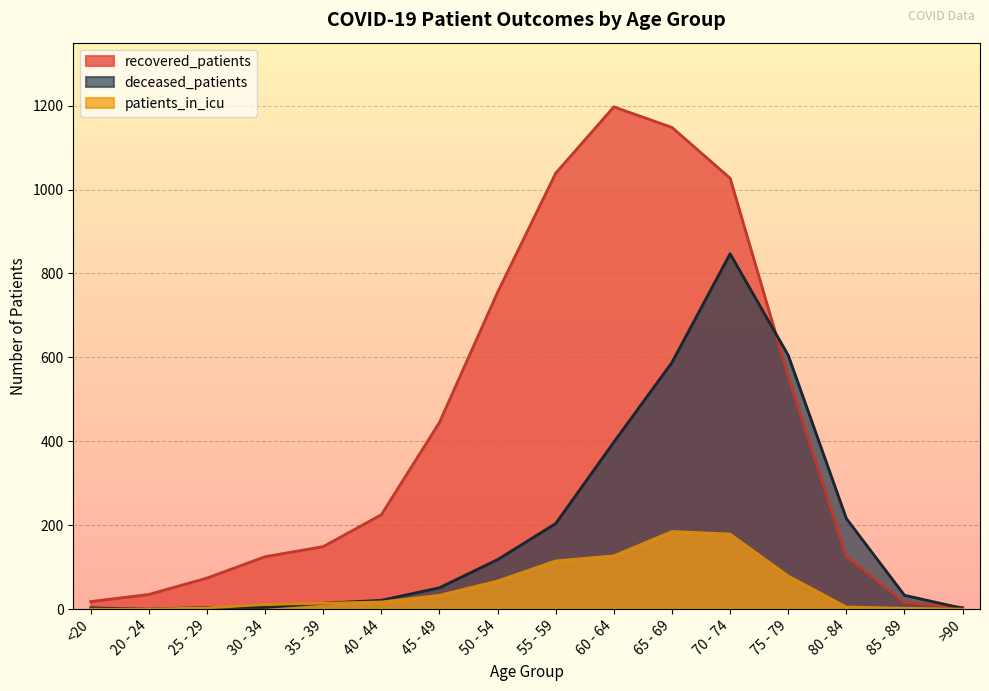

Which series has the largest range (max minus min)?

recovered_patients